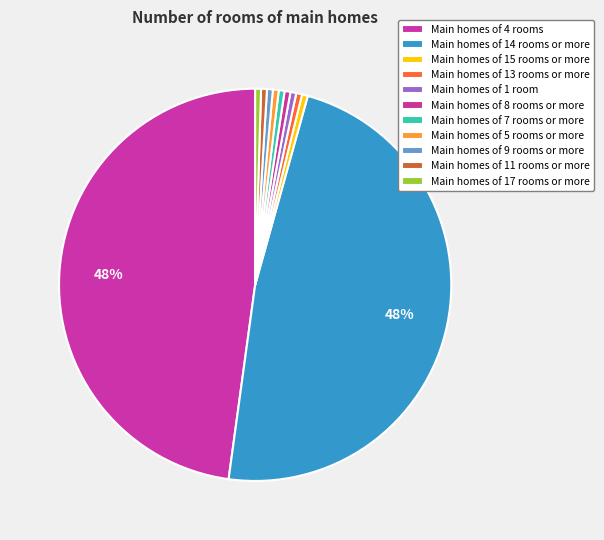

Count the number of slices in the pie.

11